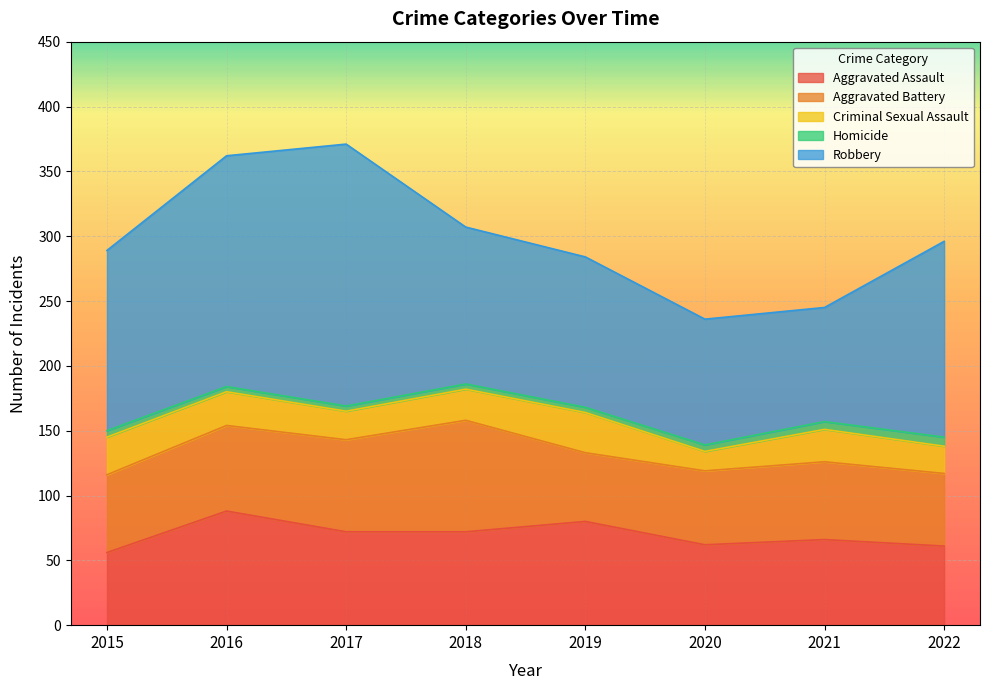

How many lines are shown in the chart?

5